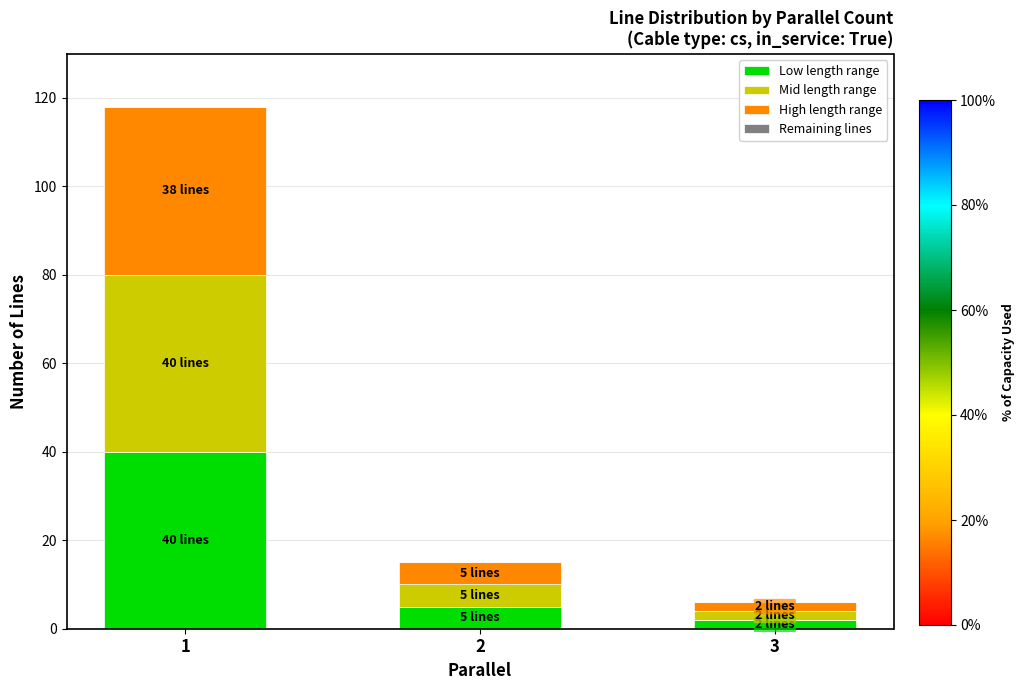

True or false: Low length range has a value of 40 at 1.

True